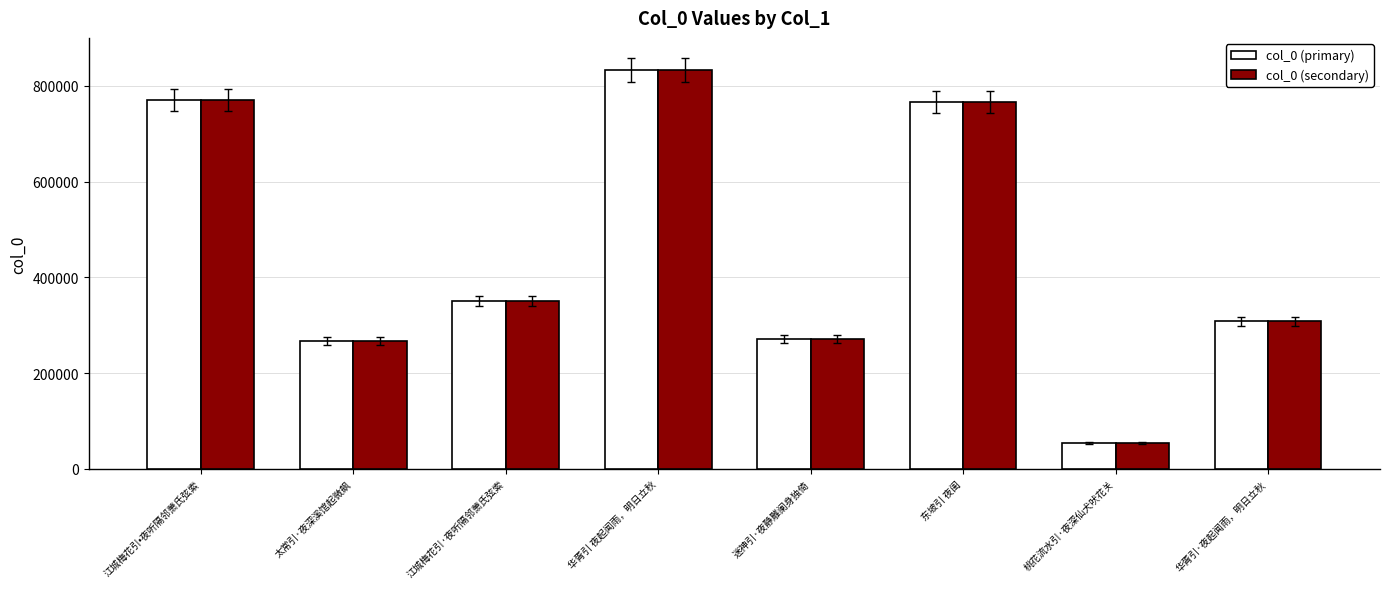

What is the sum of the col_0 (primary) values at 华胥引 夜起闻雨，明日立秋 and 太常引·夜深溪馆起微飙?

1099764